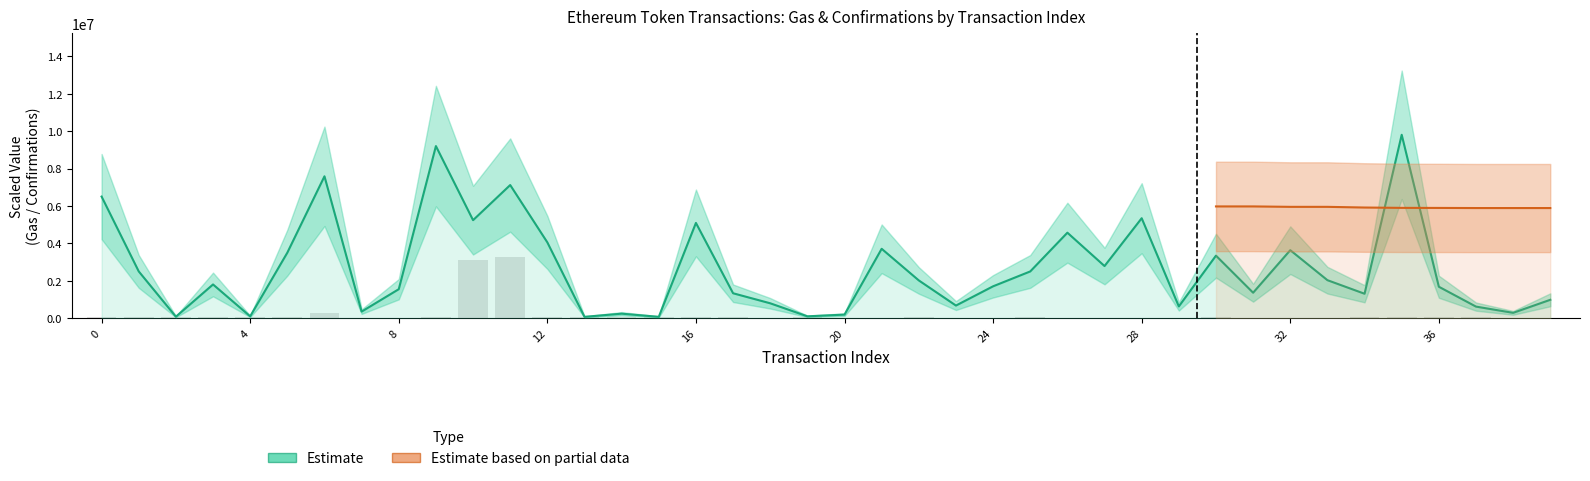

What is the difference between the maximum and minimum values in the cumulativeGasUsed series?

9730691.3